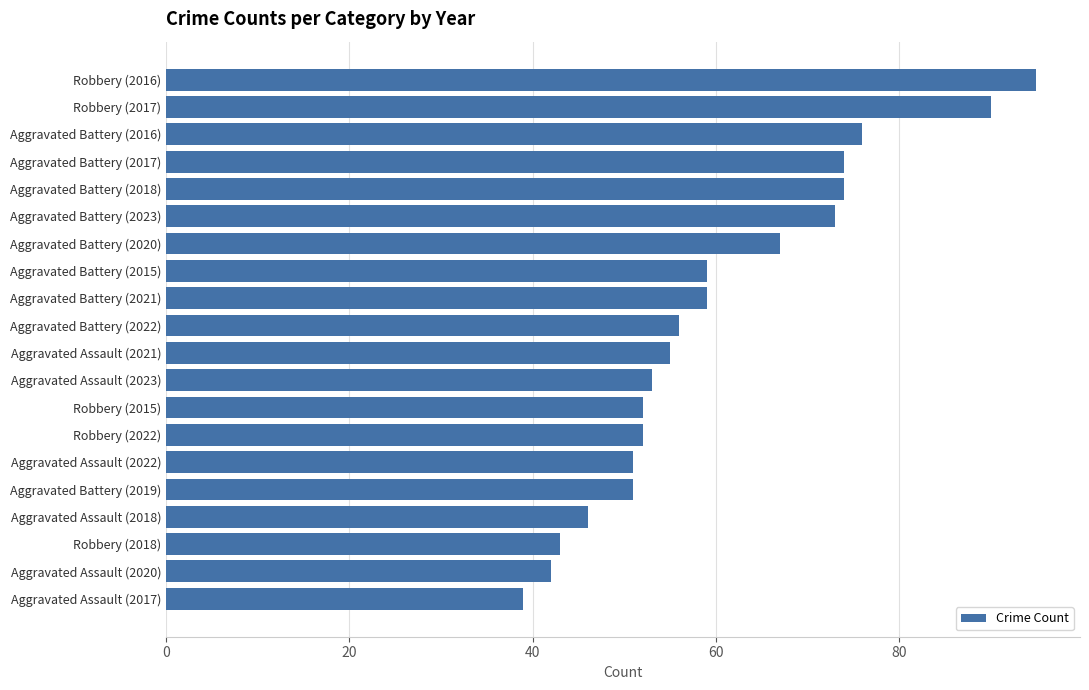

Reading top to bottom, what are all the values shown in this chart?

95	90	76	74	74	73	67	59	59	56	55	53	52	52	51	51	46	43	42	39